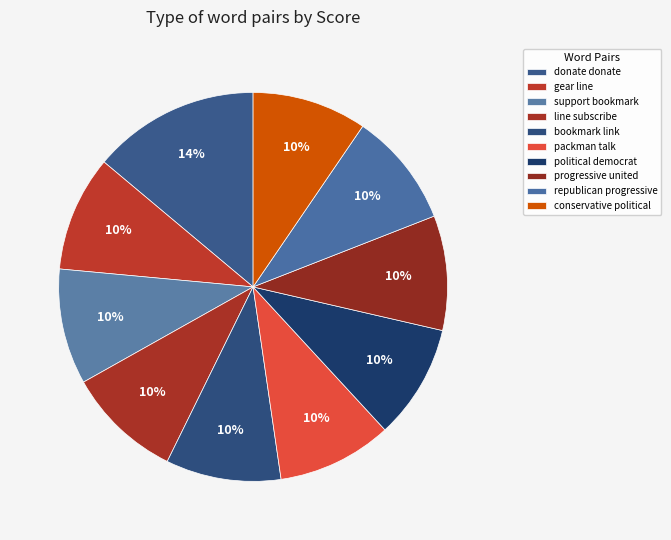

What percentage is the political democrat slice, to the nearest percent?

10%